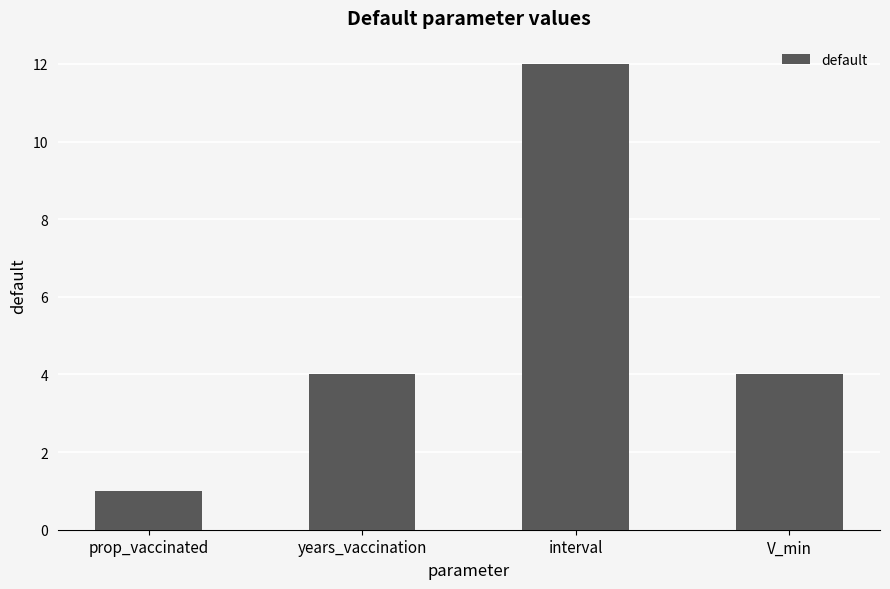

At which category does the chart reach its peak across all series?

interval